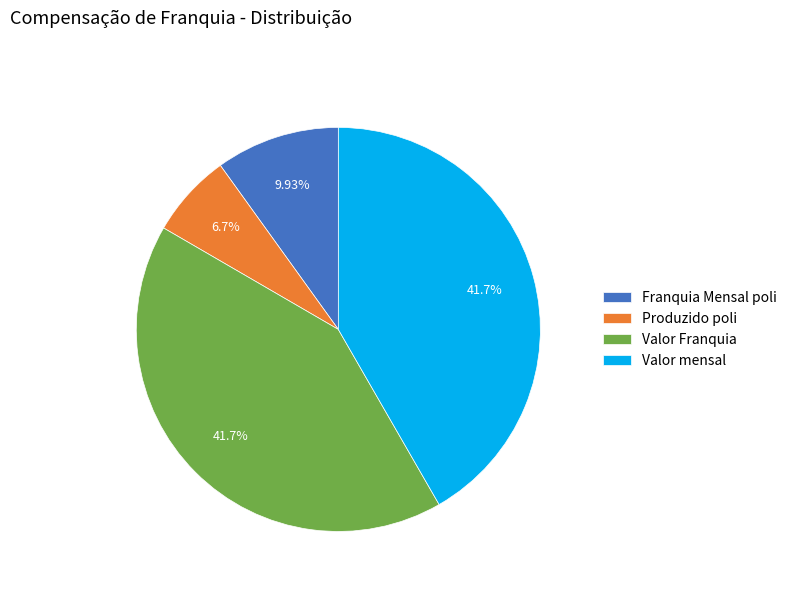

Which slice is the smallest?

Produzido poli